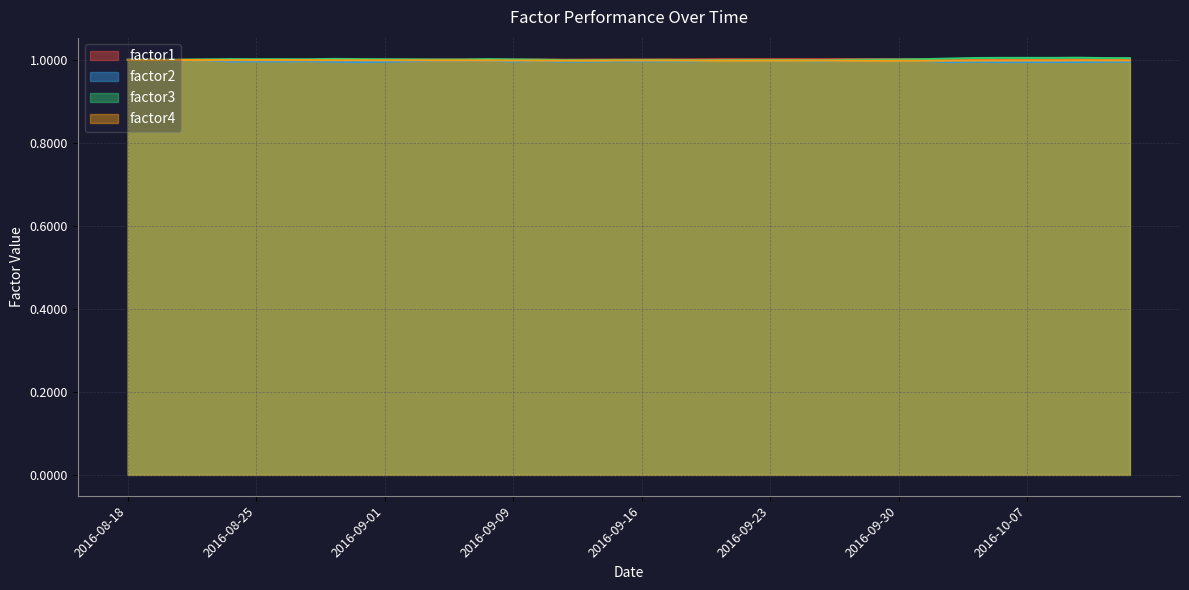

The factor2 series shows 1.0 at 2016-09-26. True or false?

True